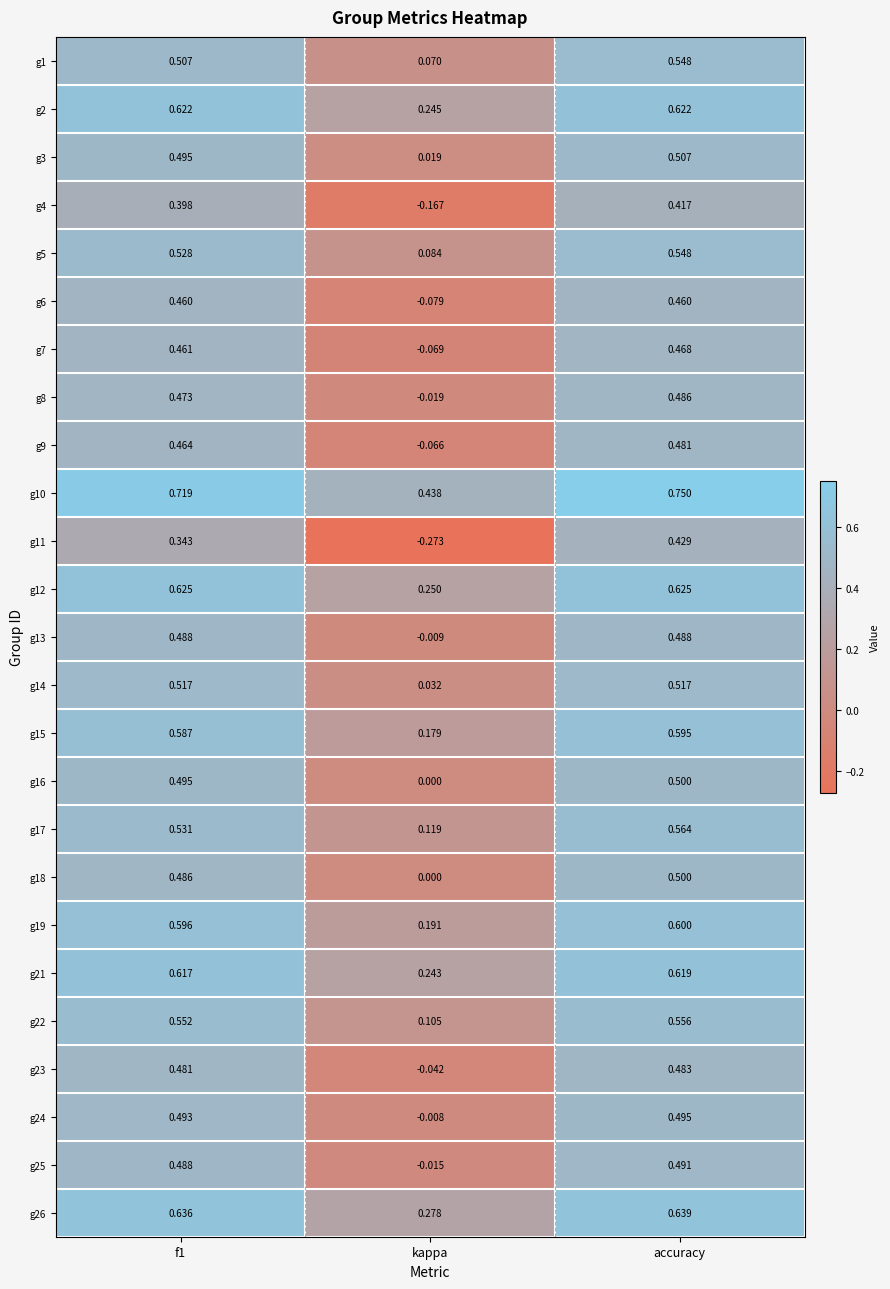

At which label does g3 reach its minimum?

kappa